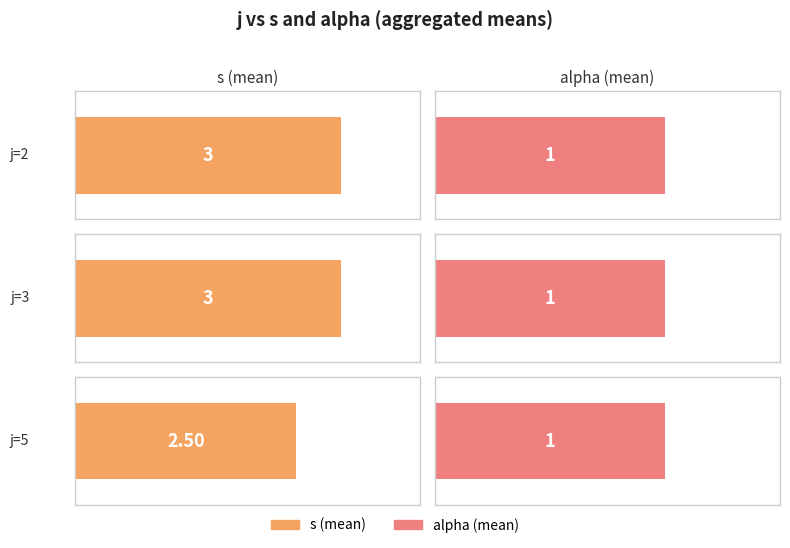

What are all the series names shown in the legend?

s, alpha